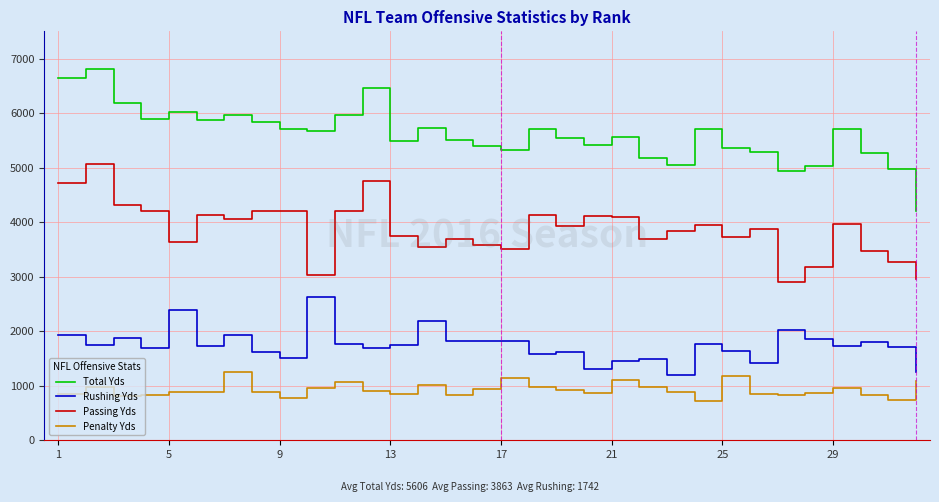

List the series in order of their overall mean, lowest first.

Penalty Yds, Rushing Yds, Passing Yds, Total Yds